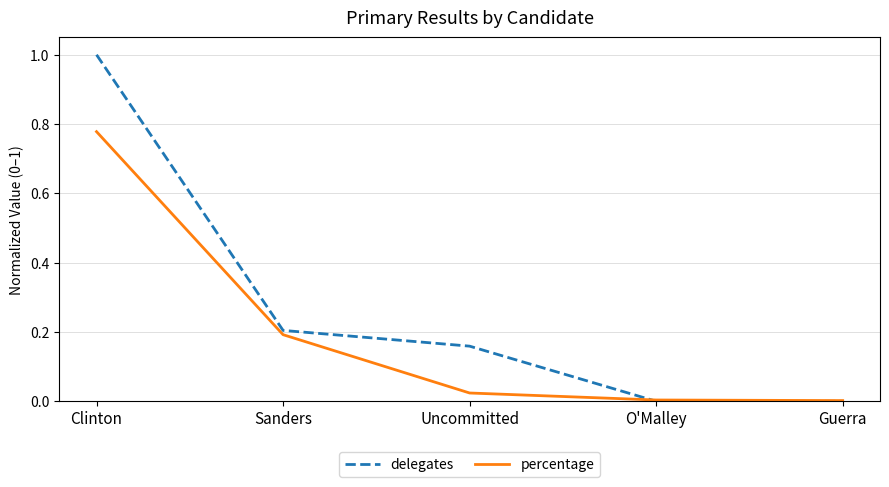

True or false: delegates has a value of 0.0 at O'Malley.

True